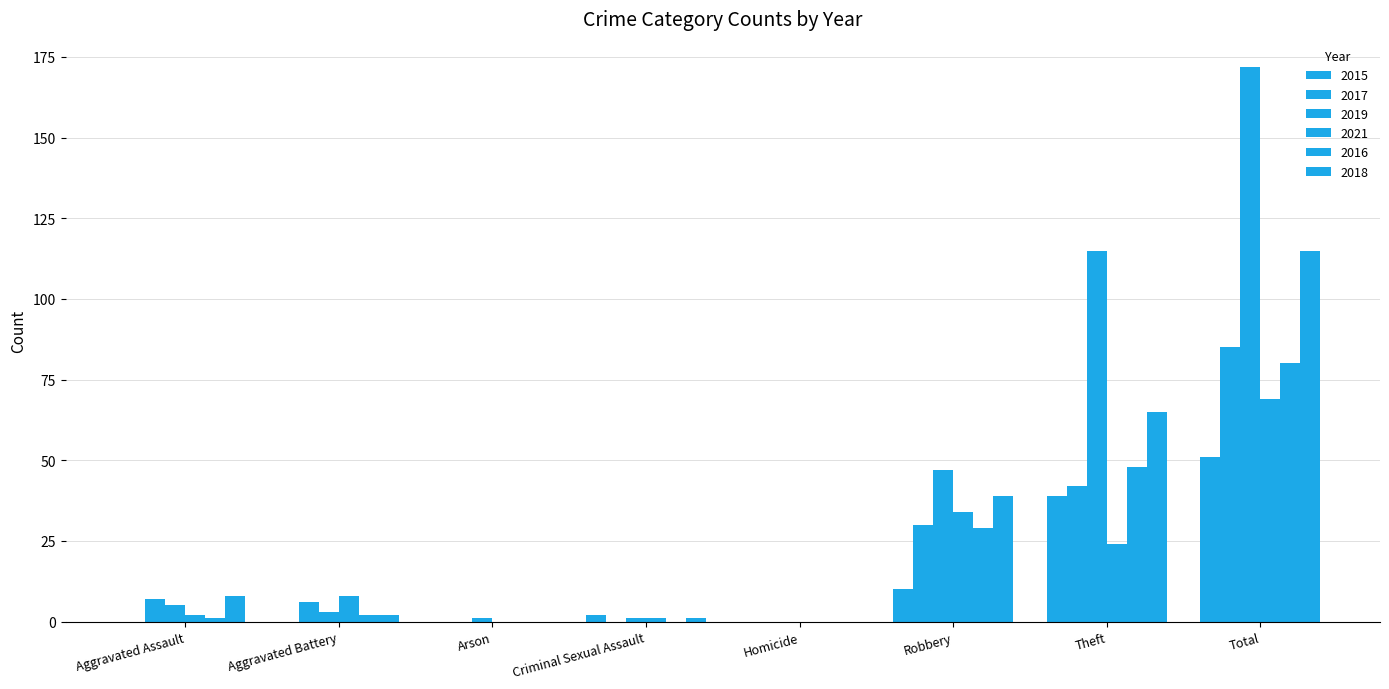

Read the 2021 value at Theft.

24